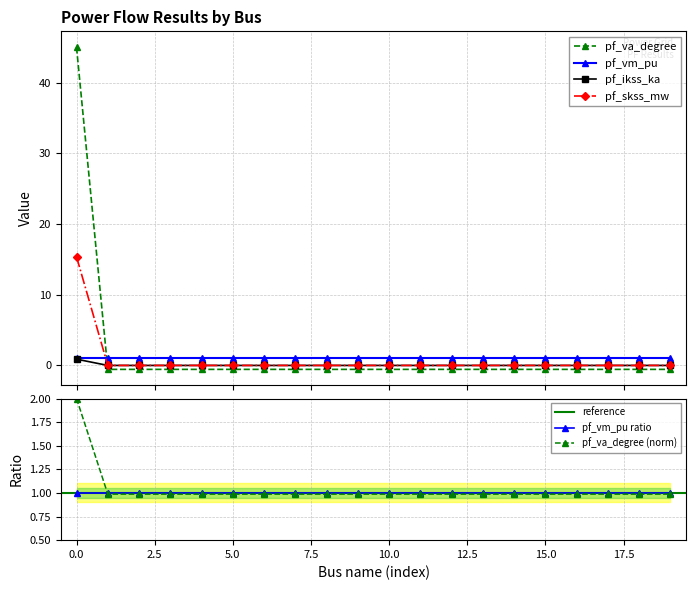

What is the sum of the pf_va_degree values at 5 and 15?

-1.1